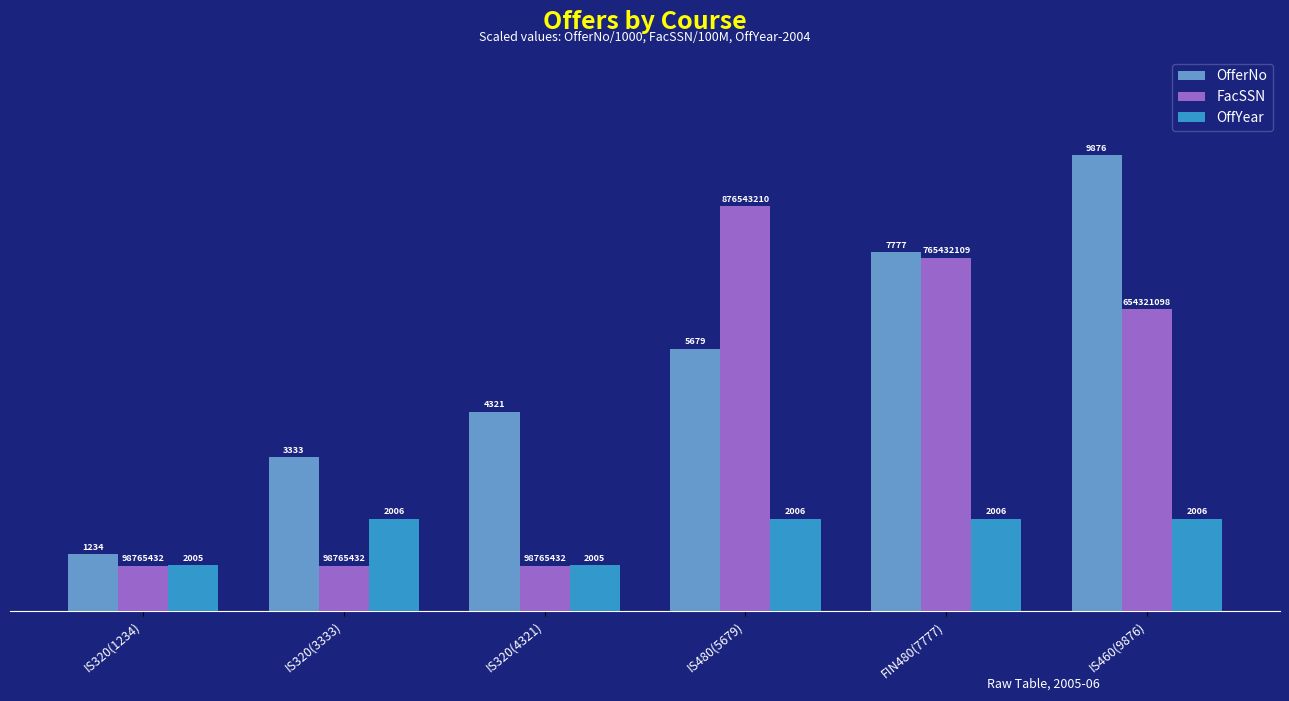

Does the chart contain any negative values?

No